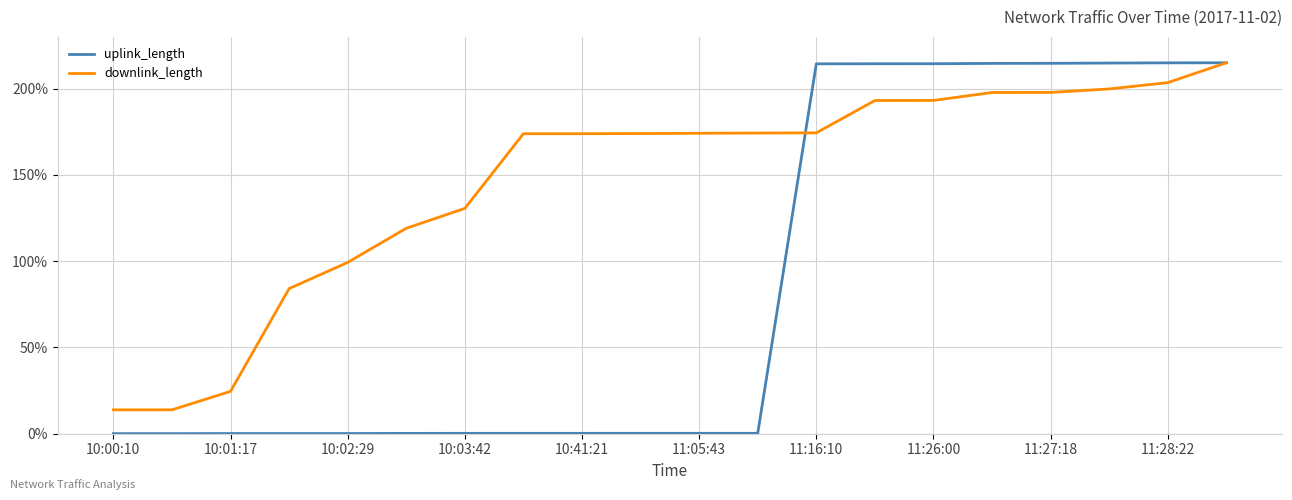

At how many categories does at least one series exceed 18?

18